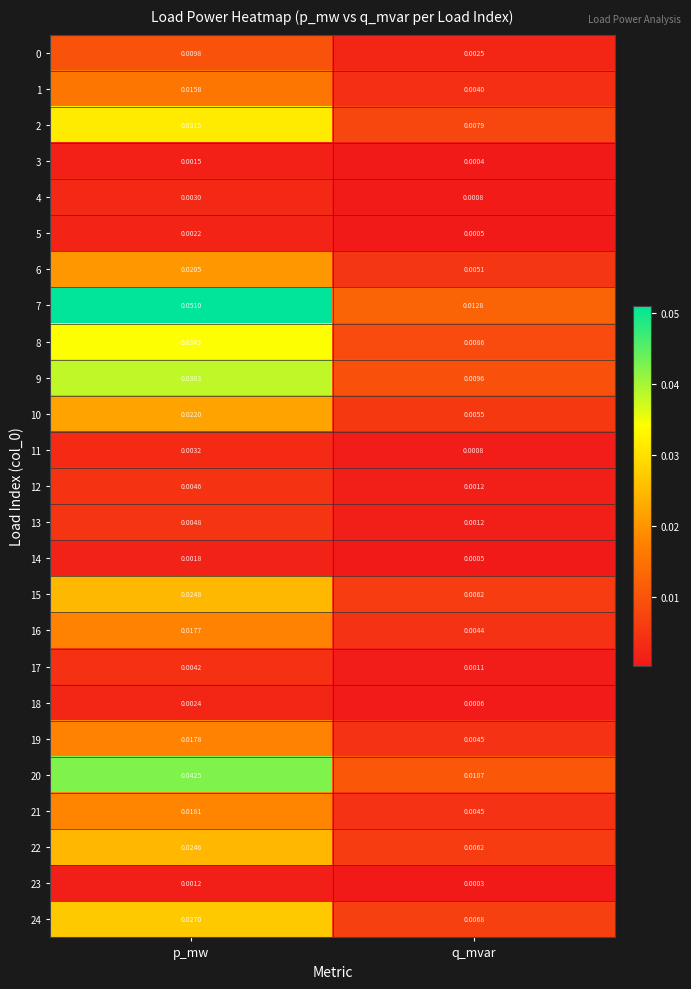

Where is 7 nearest to the value 0?

q_mvar